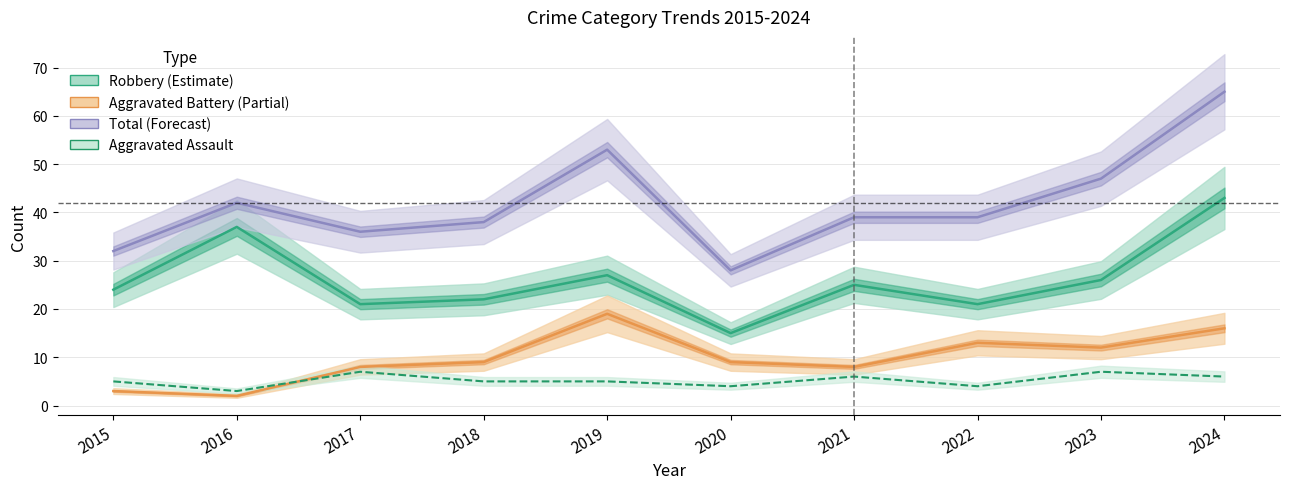

What is the difference between the Robbery values at 2018 and 2022?

1